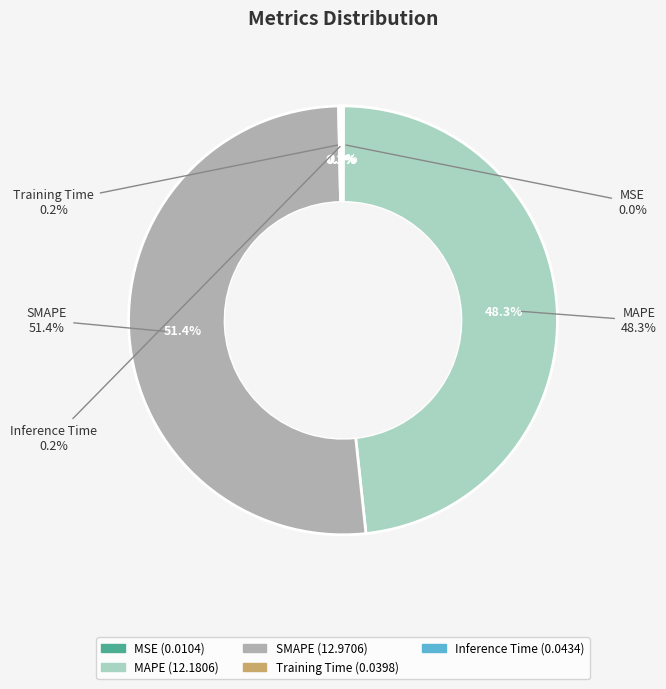

How many segments does this pie chart have?

5